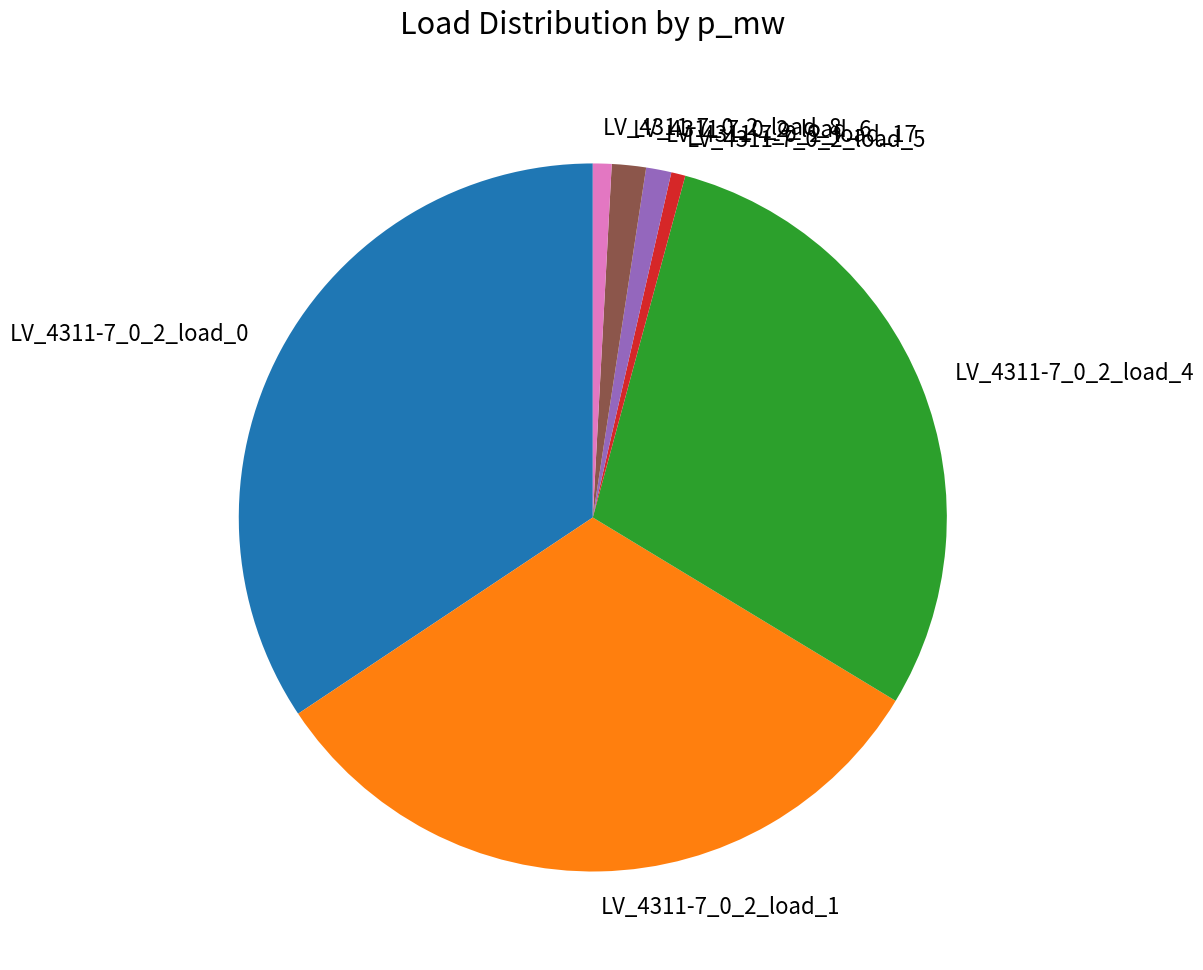

Is it true that LV_4311-7_0_2_load_0 is 34% of the pie?

True